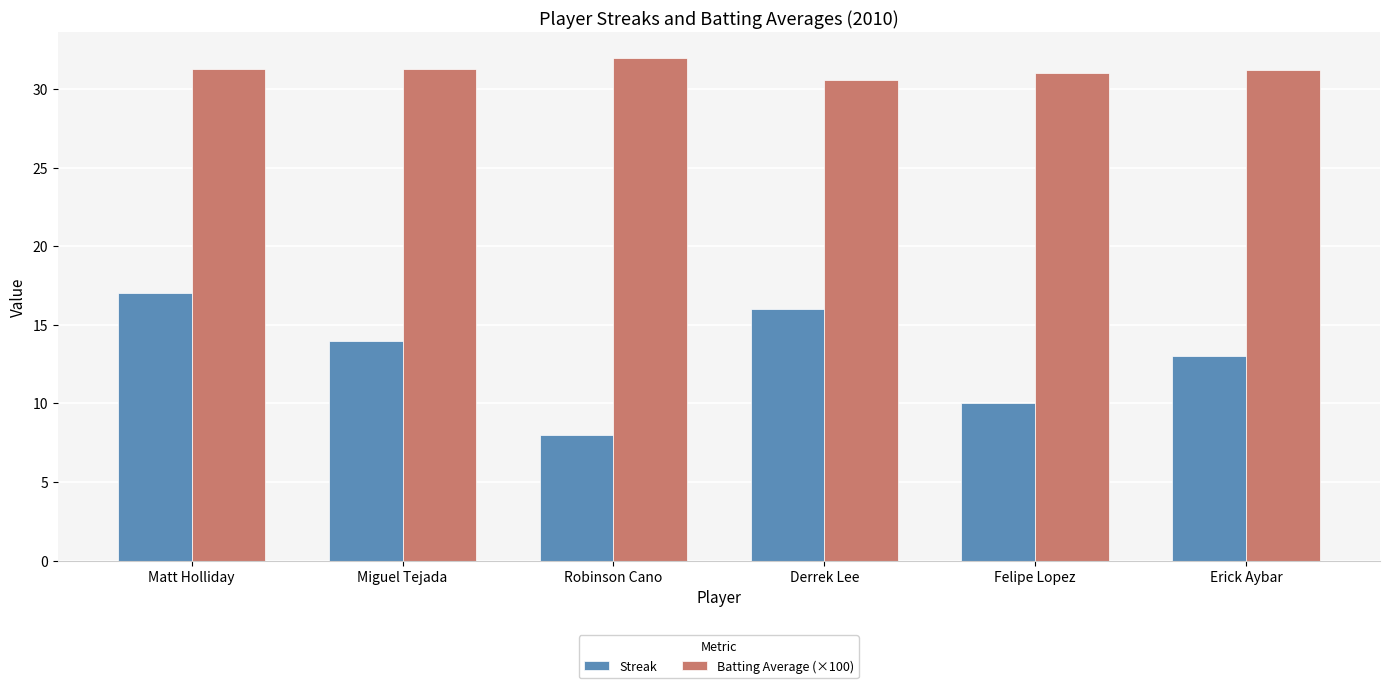

At which label does Streak reach its peak?

Matt Holliday